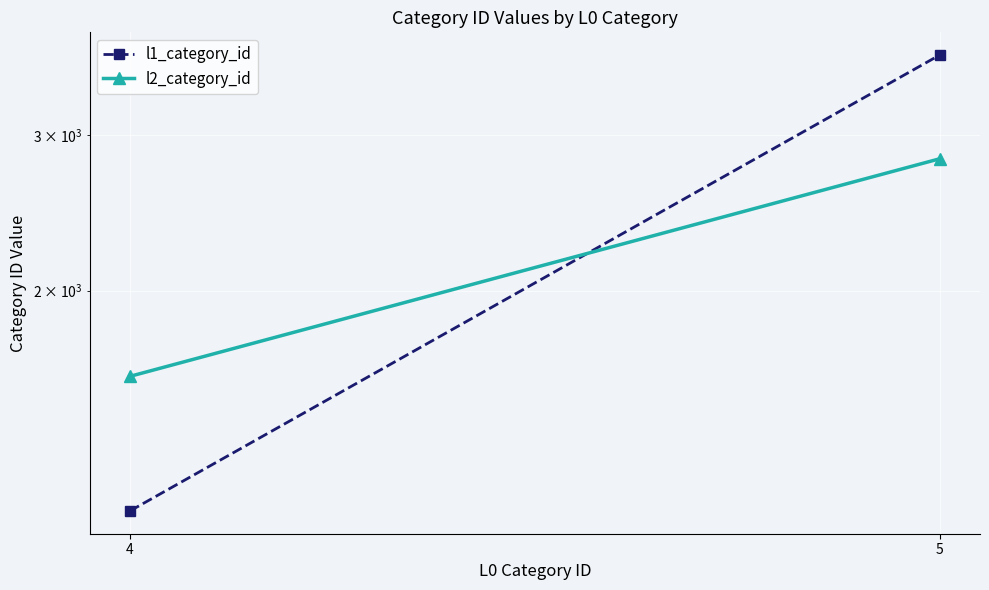

What is the sum of the l1_category_id values at 5 and 4?

4824.5